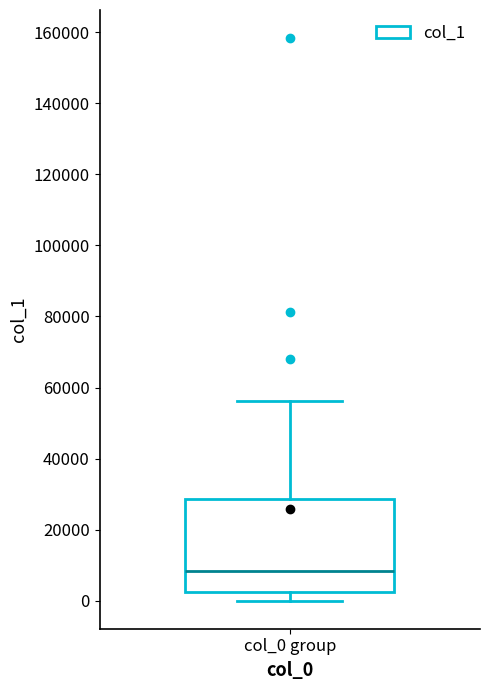

Transcribe this box plot: give where the median line is, the range the box spans, and where the two whiskers end, as read against the y-axis. The values are not printed on the chart, so give them approximately, as read against the axis.

median 8000, box 2000 to 28000, whiskers 0 to 56000